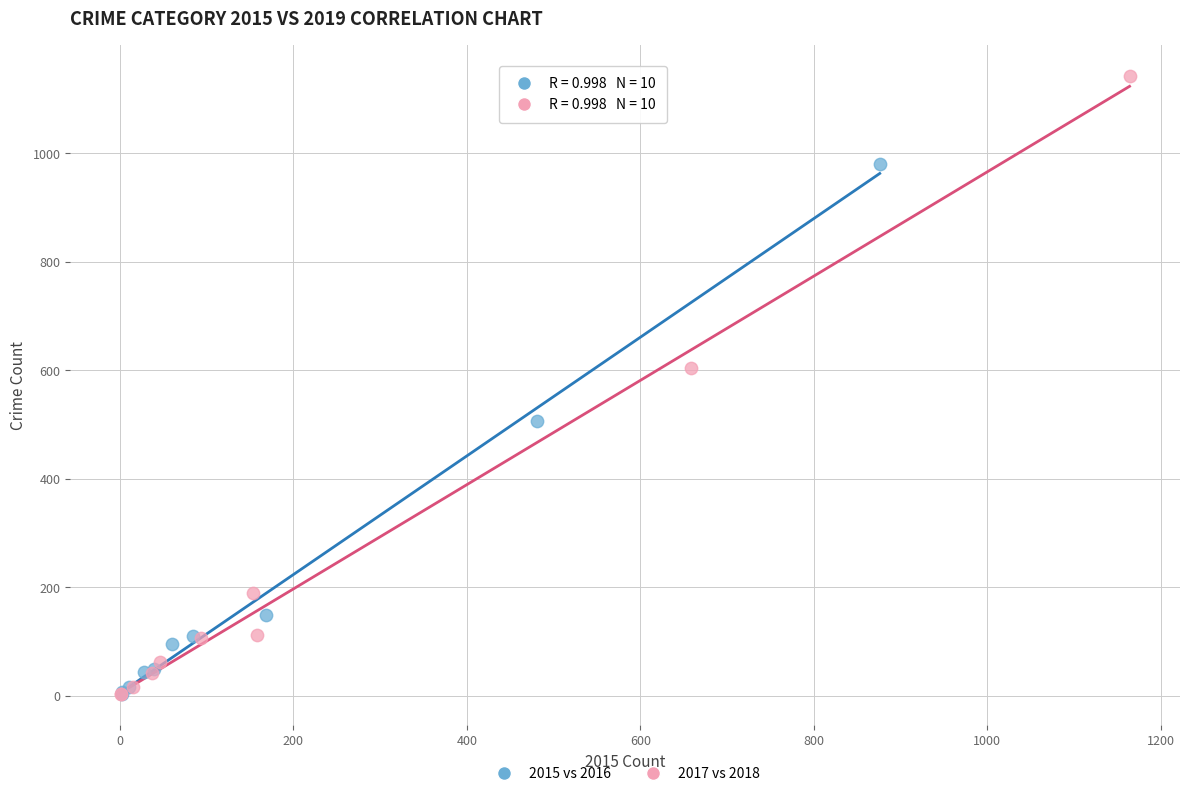

Which series contains the highest Y value?

2017 vs 2018